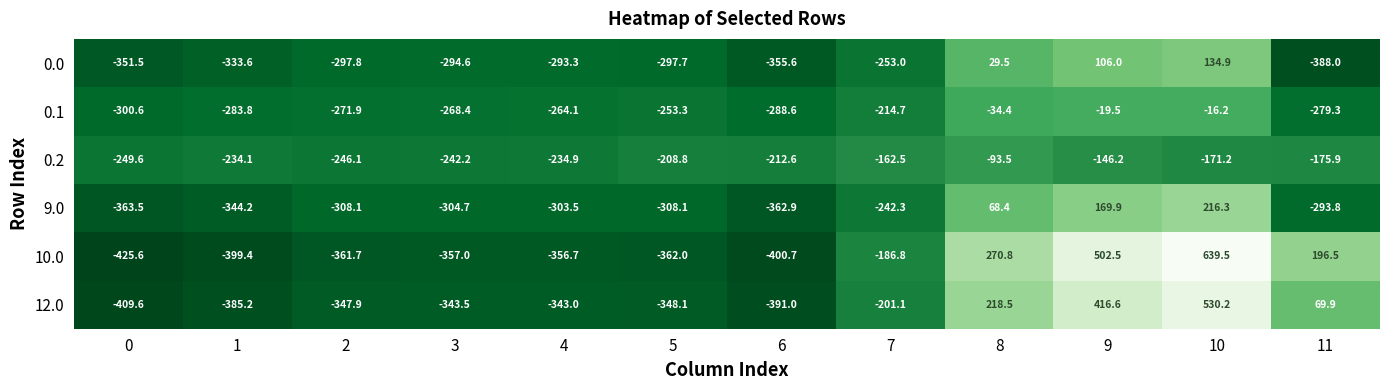

Count the number of data series in this chart.

6